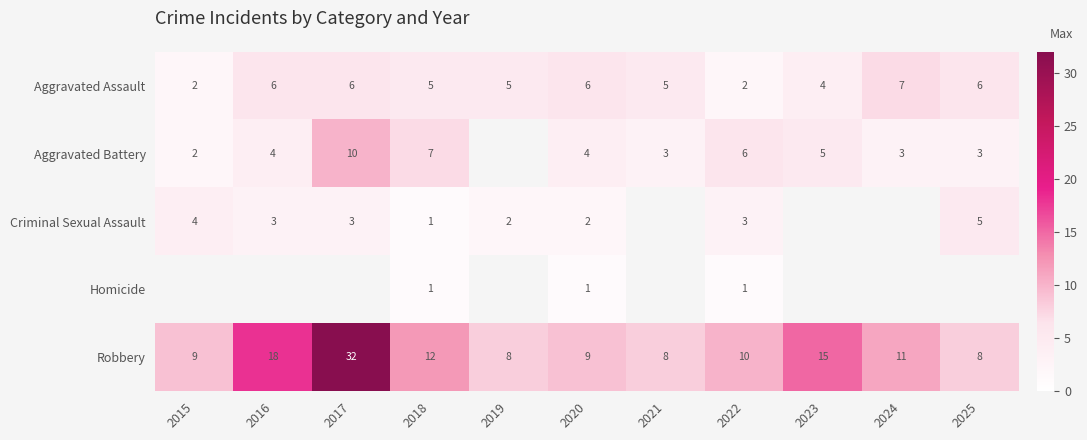

What is the maximum value for Robbery?

32